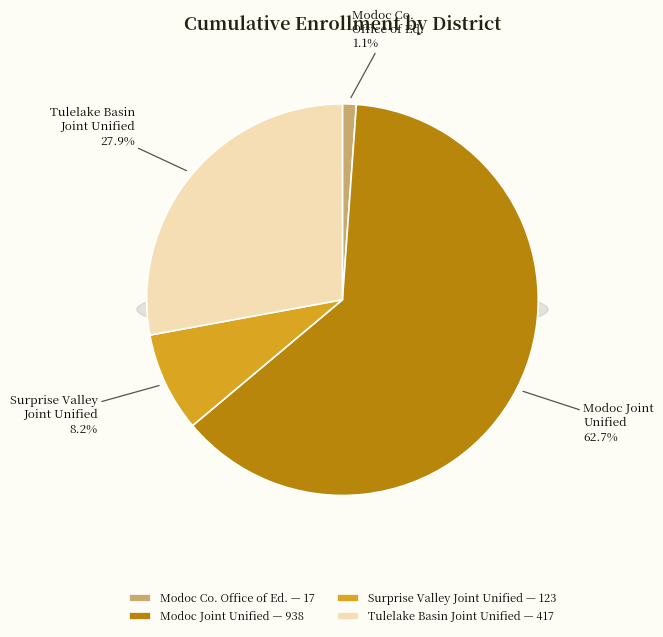

Combined, what portion of the pie is Modoc County Office of Education and Tulelake Basin Joint Unified?

29.0%